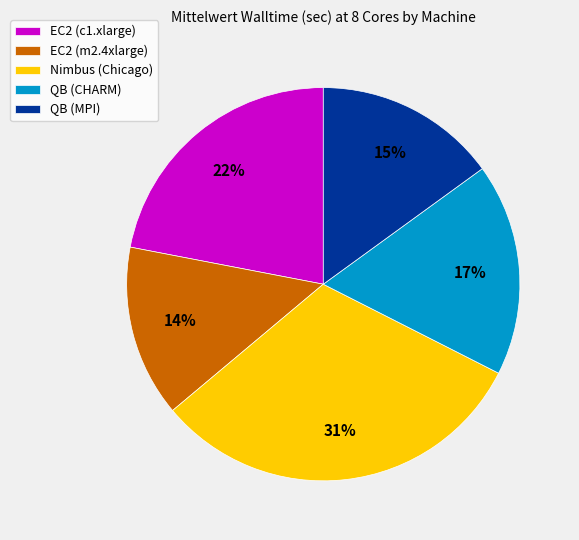

True or false: QB (MPI) accounts for 10% of the total.

False